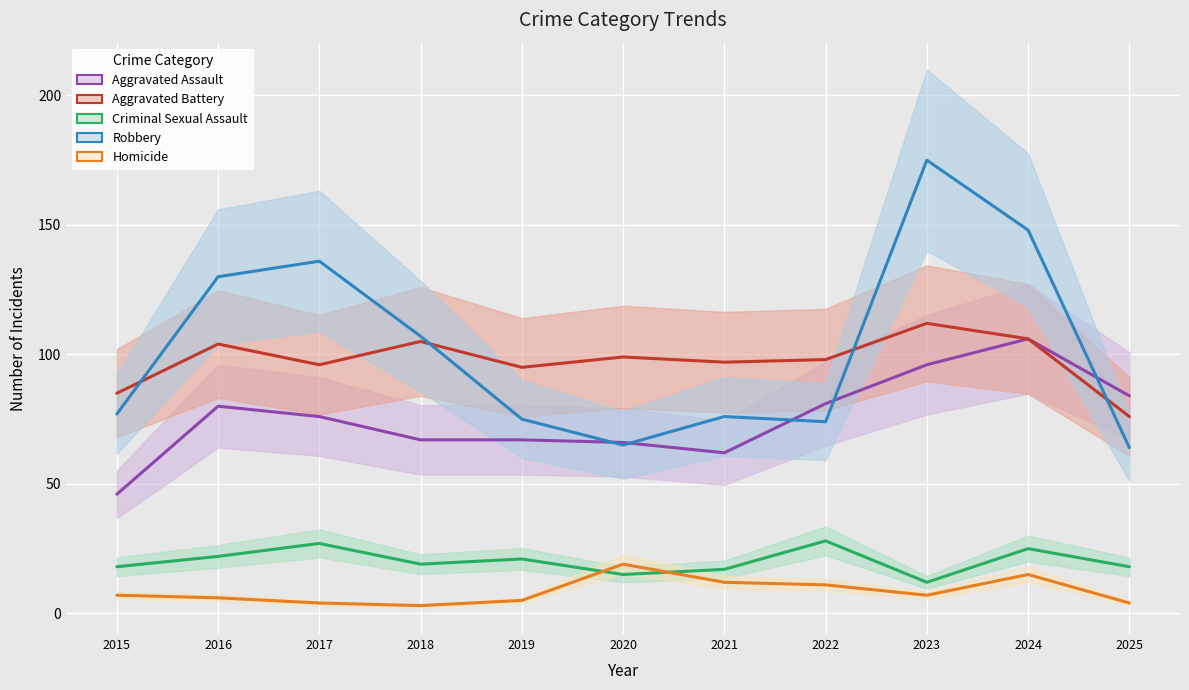

How many intersections are there between Aggravated Battery and Robbery?

4